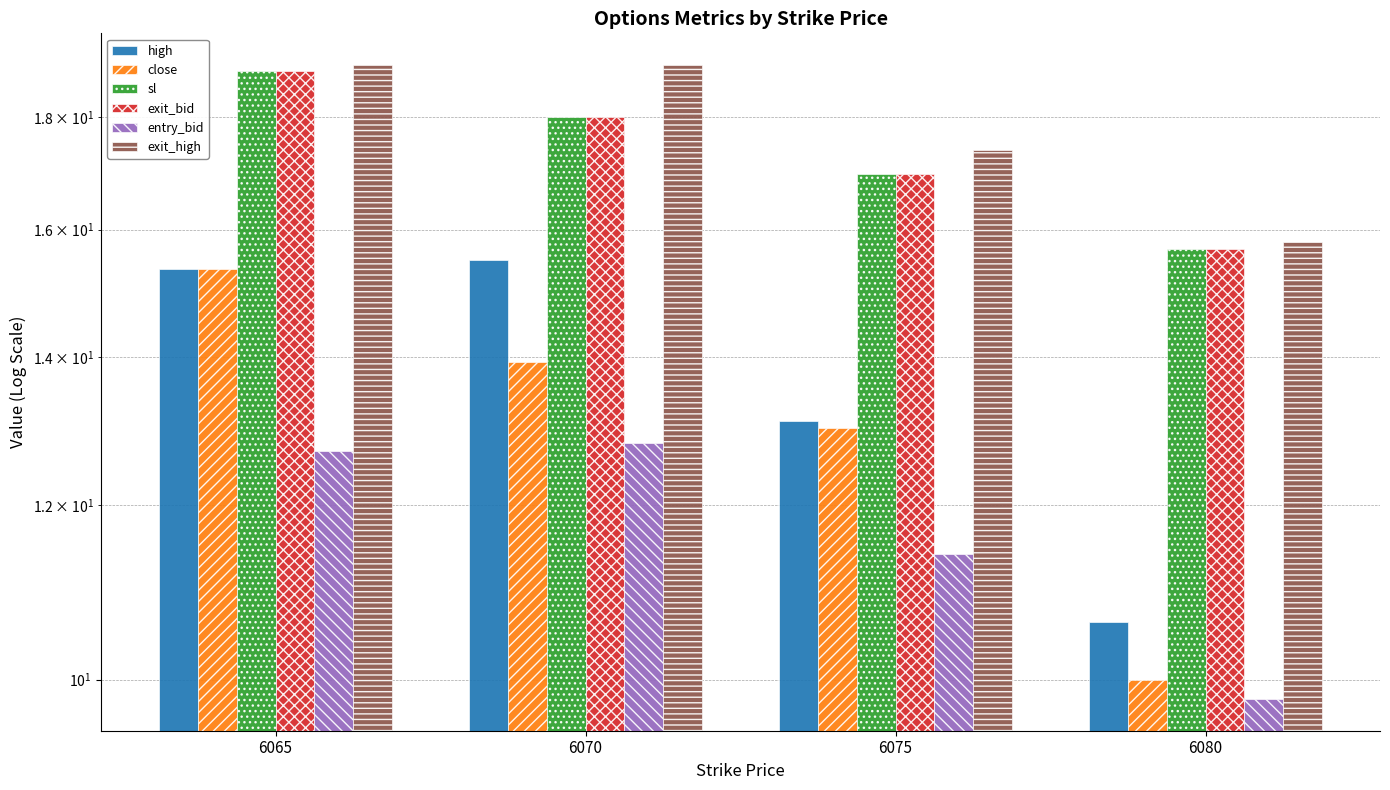

The high series shows 15.3 at 6065. True or false?

True